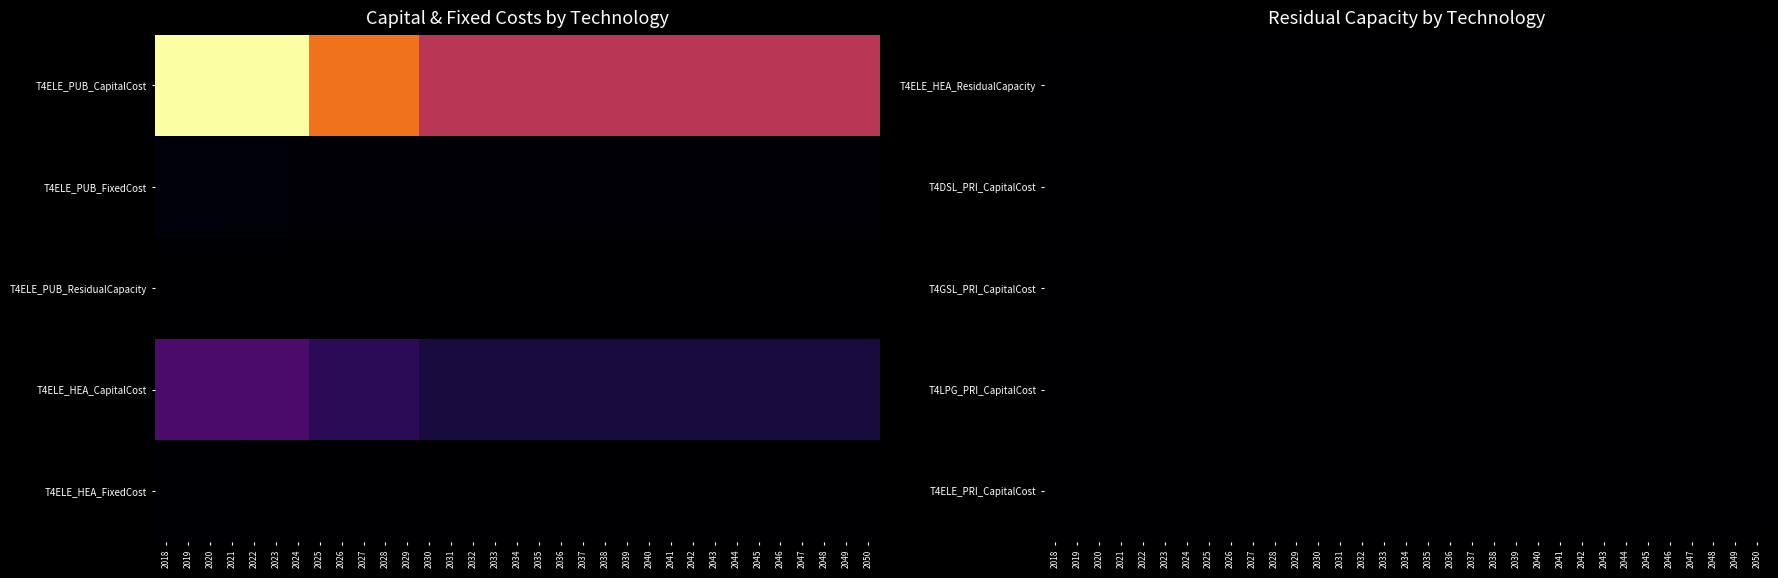

What is the total value across all series at 2023?

399.1